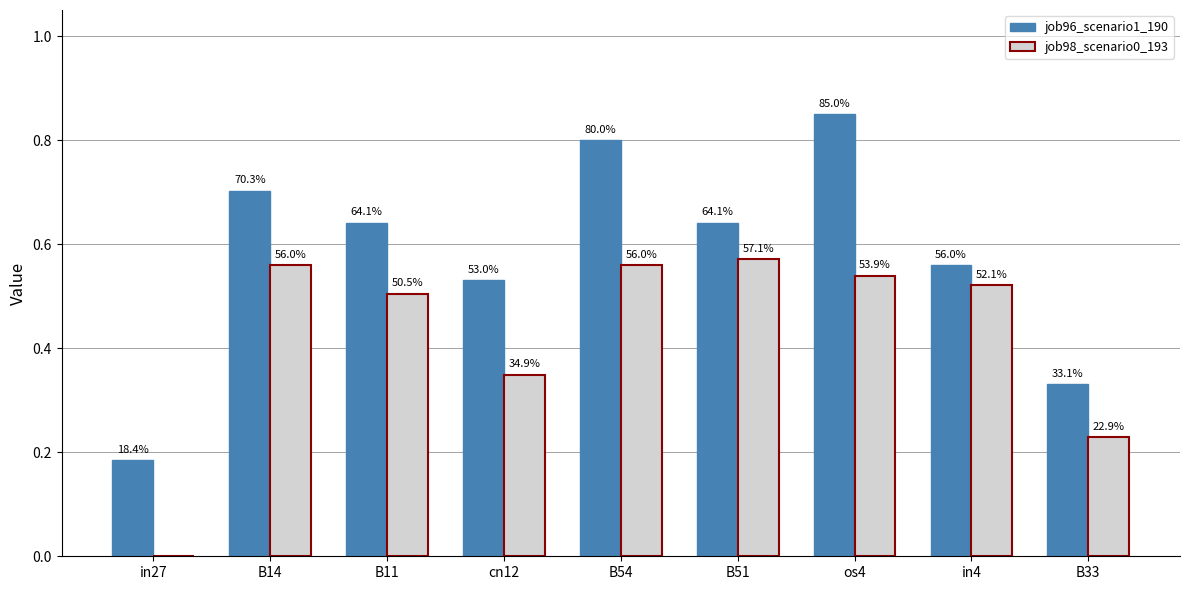

Does the chart contain stacked bars?

No